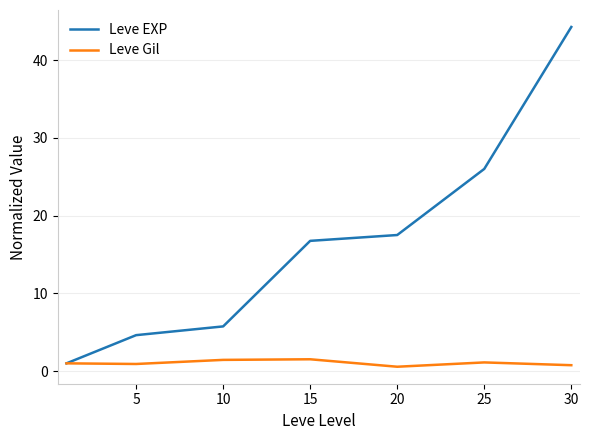

How many distinct data groups are displayed?

2